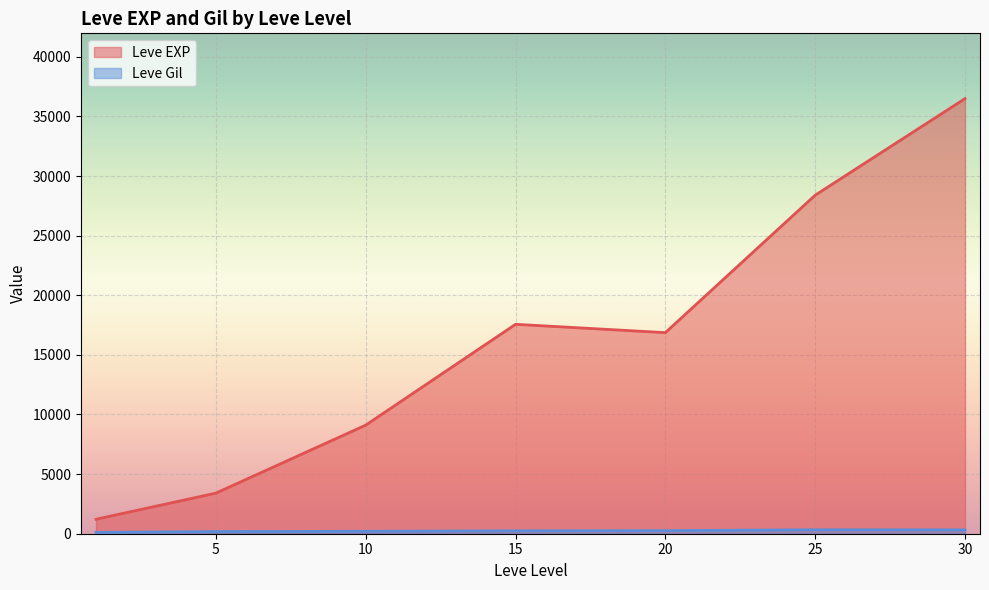

Which series has the largest total across all categories?

Leve EXP